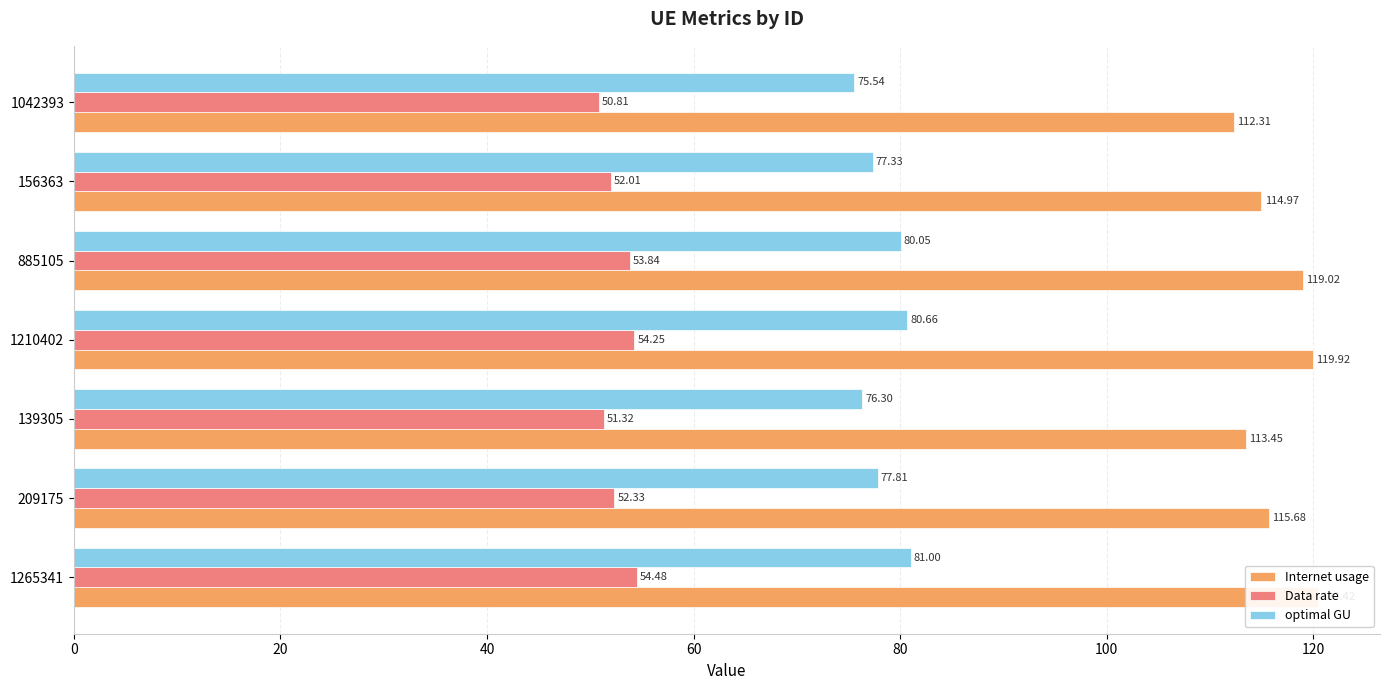

What is the value of the Data rate bar at the 5th from the left?

53.8